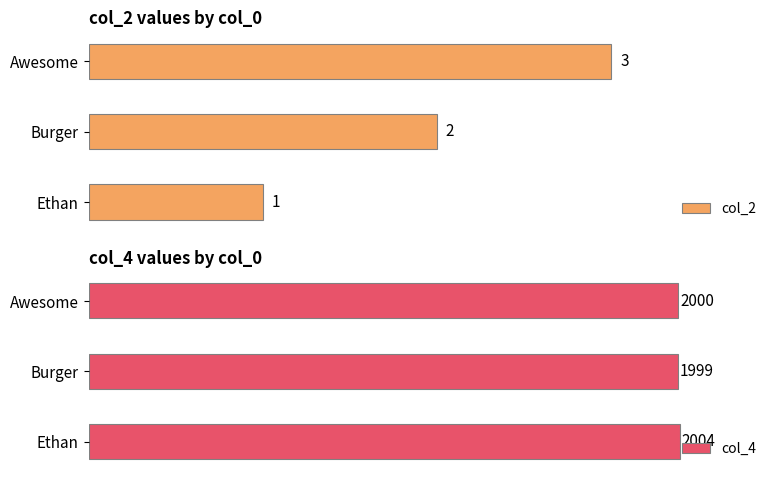

Where is col_2 nearest to the value 2?

Burger